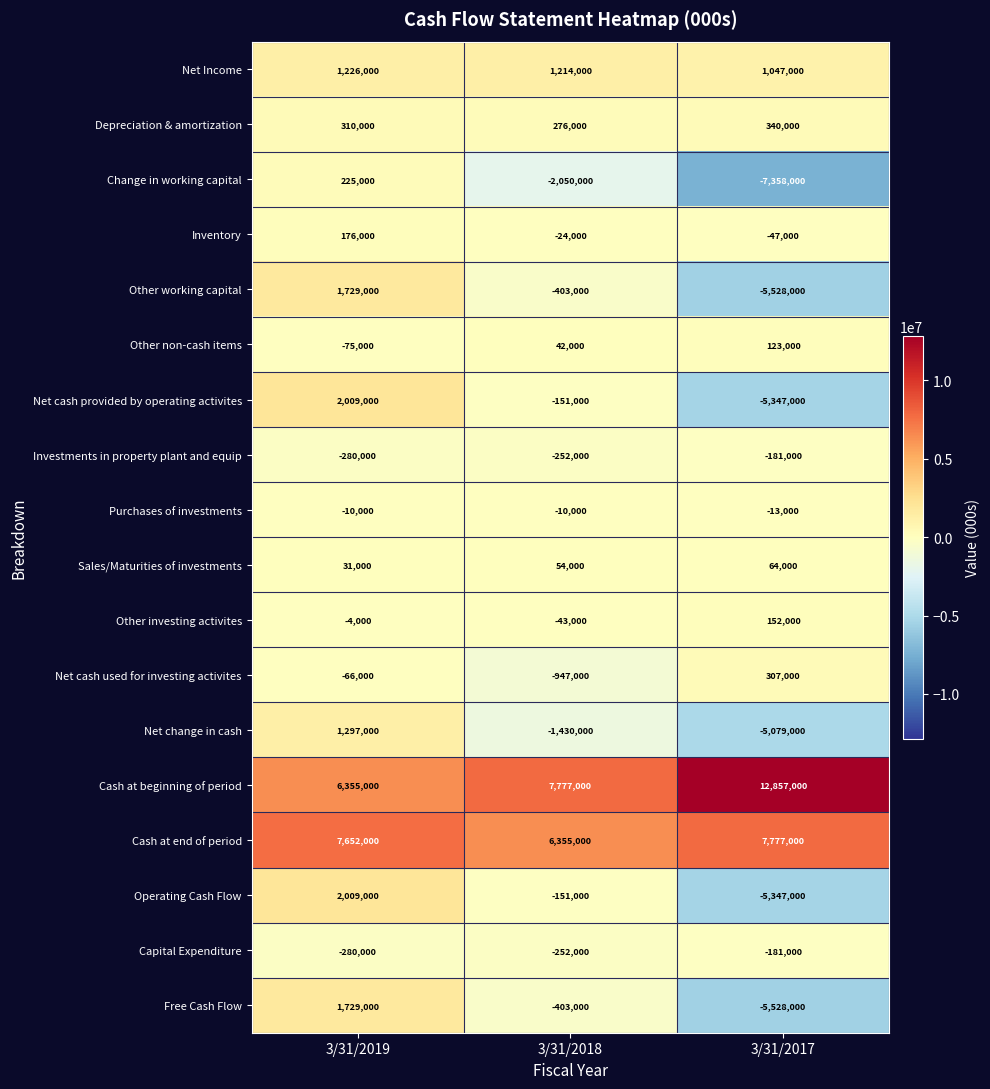

What is the spread (max minus min) of values at 3/31/2019?

7932000